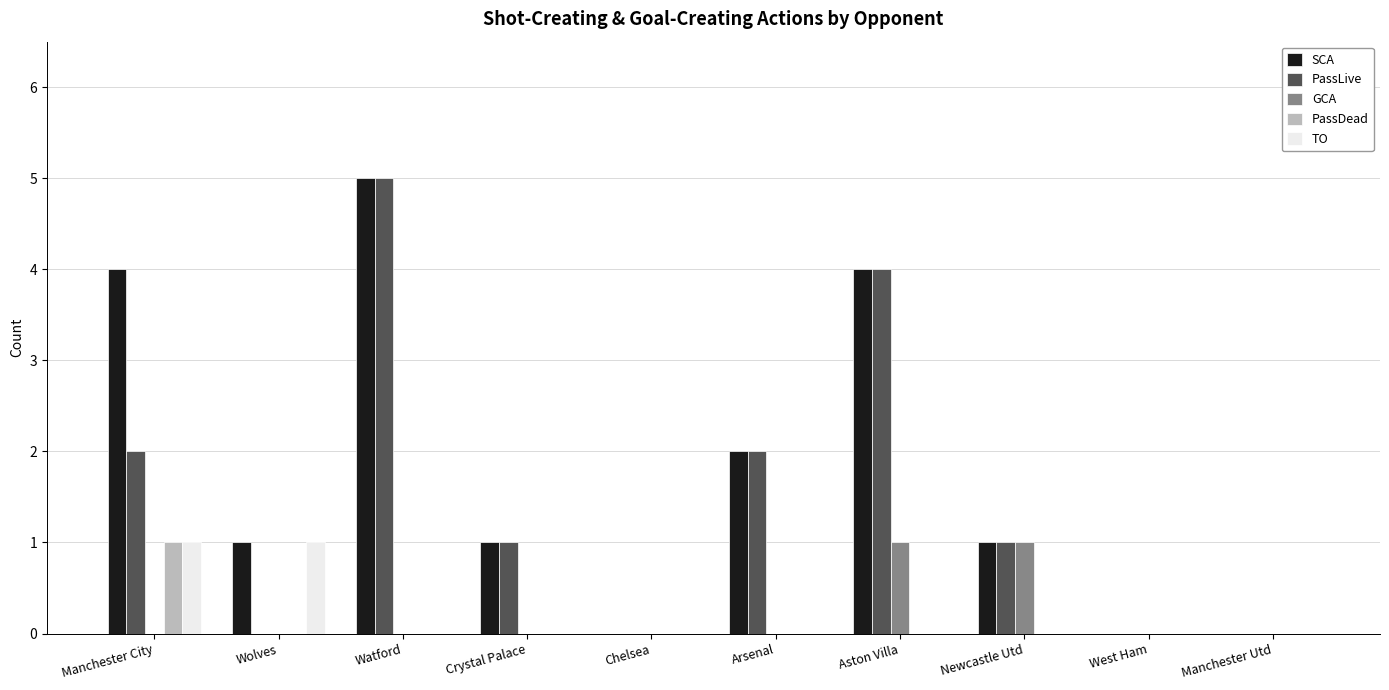

What is the sum of all SCA values?

18